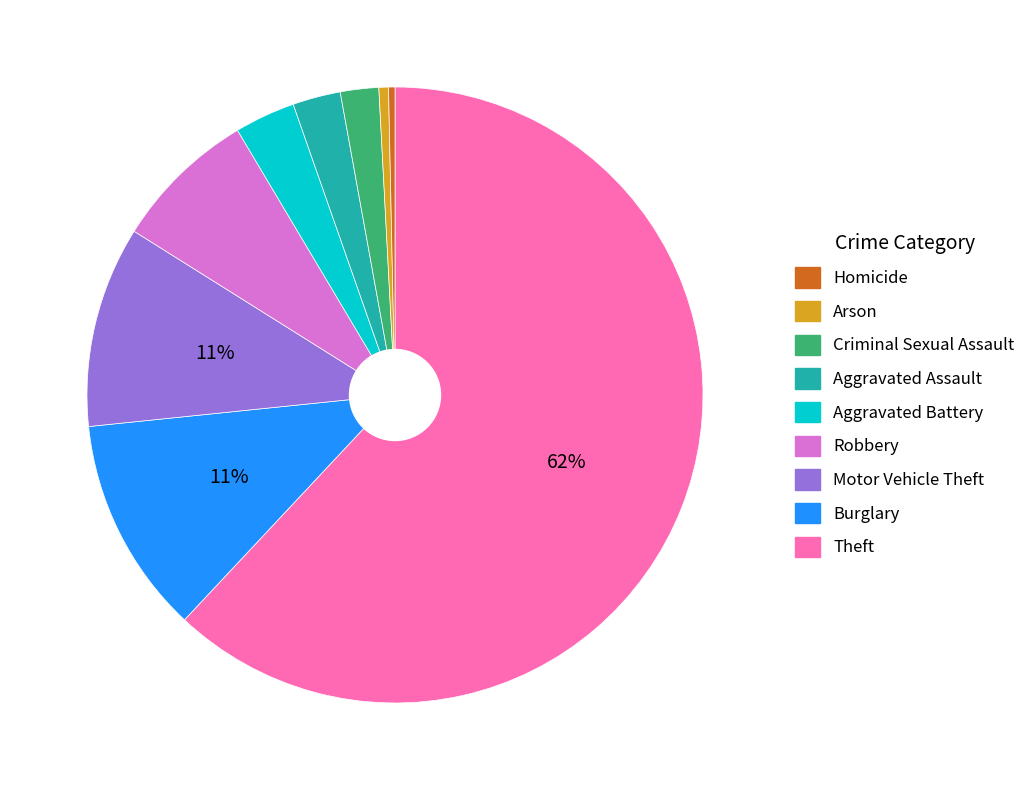

Is there any slice that represents more than half of the pie?

Yes